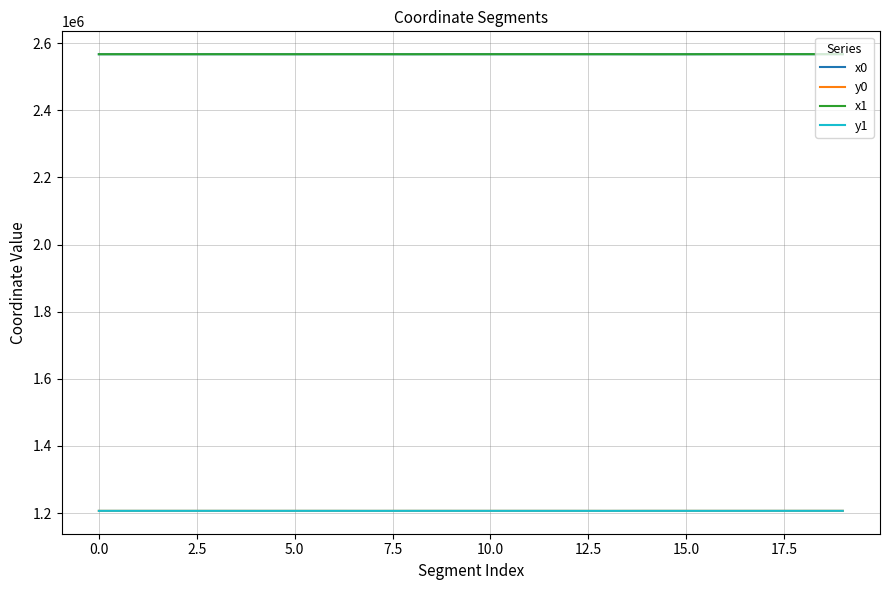

How many values in the x0 series exceed 2566985?

10